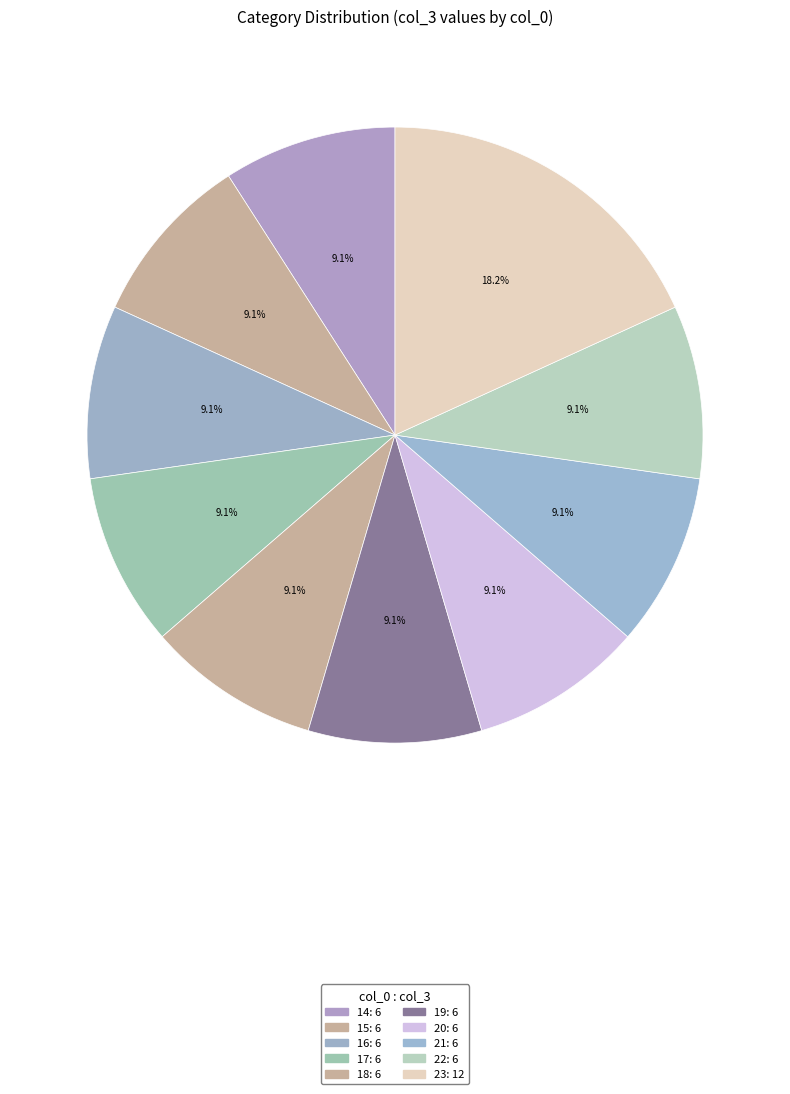

The 17 slice represents 1% of the pie. True or false?

False